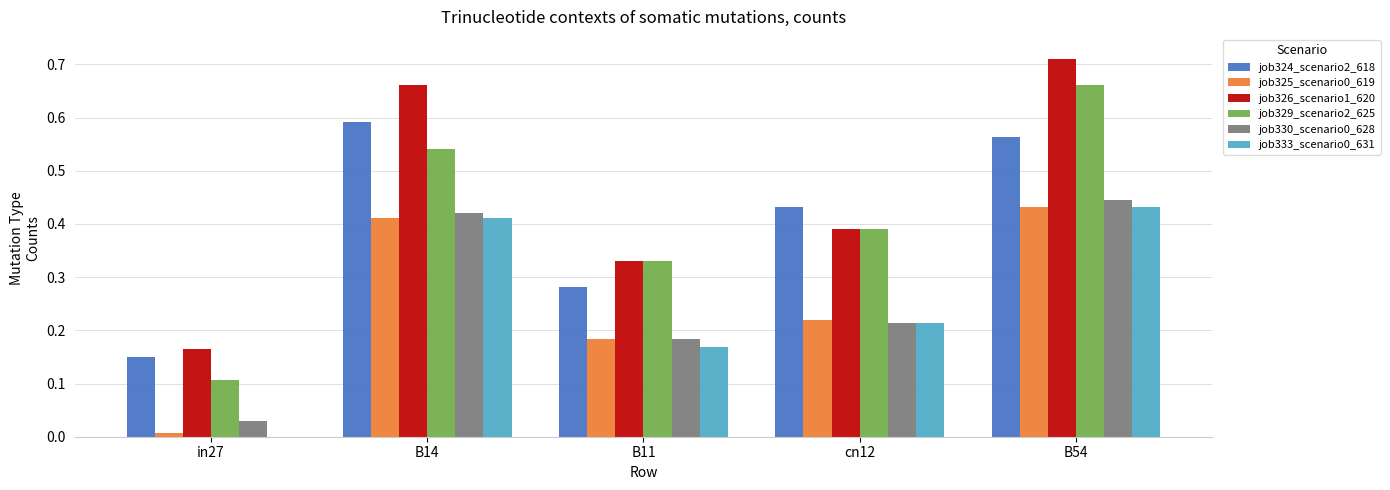

Between B14 and B11, which series saw the biggest shift?

job326_scenario1_620